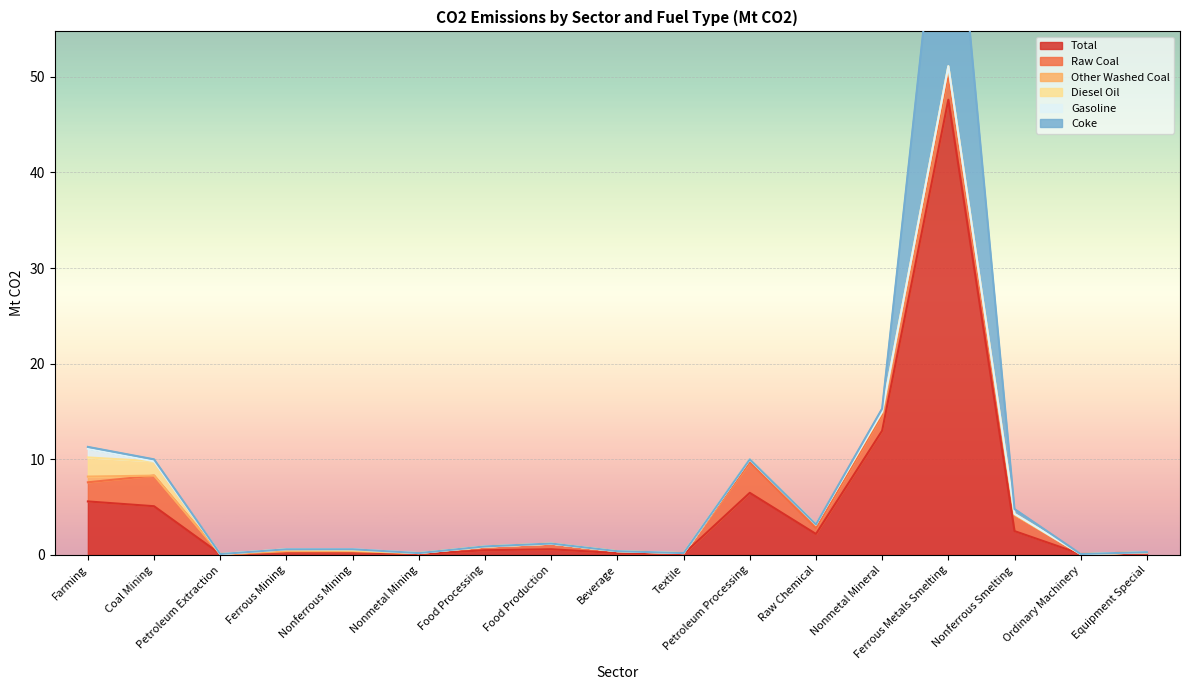

Reading left to right, what are all the values shown in this chart?

Total: Farming=5.6	Coal Mining=5.1	Petroleum Extraction=0.1	Ferrous Mining=0.3	Nonferrous Mining=0.3	Nonmetal Mining=0.1	Food Processing=0.5	Food Production=0.6	Beverage=0.2	Textile=0.1	Petroleum Processing=6.5	Raw Chemical=2.2	Nonmetal Mineral=13.0	Ferrous Metals Smelting=47.6	Nonferrous Smelting=2.5	Ordinary Machinery=0.1	Equipment Special=0.3
Raw Coal: Farming=2.0	Coal Mining=3.2	Petroleum Extraction=0.0	Ferrous Mining=0.1	Nonferrous Mining=0.1	Nonmetal Mining=0.1	Food Processing=0.4	Food Production=0.6	Beverage=0.2	Textile=0.1	Petroleum Processing=3.2	Raw Chemical=0.6	Nonmetal Mineral=1.7	Ferrous Metals Smelting=2.7	Nonferrous Smelting=1.7	Ordinary Machinery=0.0	Equipment Special=0.0
Other Washed Coal: Farming=0.6	Coal Mining=0.0	Petroleum Extraction=0.0	Ferrous Mining=0.0	Nonferrous Mining=0.0	Nonmetal Mining=0.0	Food Processing=0.0	Food Production=0.0	Beverage=0.0	Textile=0.0	Petroleum Processing=0.3	Raw Chemical=0.4	Nonmetal Mineral=0.2	Ferrous Metals Smelting=0.7	Nonferrous Smelting=0.0	Ordinary Machinery=0.0	Equipment Special=0.0
Diesel Oil: Farming=2.0	Coal Mining=1.5	Petroleum Extraction=0.0	Ferrous Mining=0.2	Nonferrous Mining=0.1	Nonmetal Mining=0.0	Food Processing=0.0	Food Production=0.0	Beverage=0.0	Textile=0.0	Petroleum Processing=0.0	Raw Chemical=0.0	Nonmetal Mineral=0.1	Ferrous Metals Smelting=0.1	Nonferrous Smelting=0.1	Ordinary Machinery=0.0	Equipment Special=0.0
Gasoline: Farming=0.9	Coal Mining=0.0	Petroleum Extraction=0.0	Ferrous Mining=0.0	Nonferrous Mining=0.1	Nonmetal Mining=0.0	Food Processing=0.0	Food Production=0.0	Beverage=0.0	Textile=0.0	Petroleum Processing=0.0	Raw Chemical=0.0	Nonmetal Mineral=0.0	Ferrous Metals Smelting=0.0	Nonferrous Smelting=0.0	Ordinary Machinery=0.0	Equipment Special=0.0
Coke: Farming=0.2	Coal Mining=0.2	Petroleum Extraction=0.0	Ferrous Mining=0.0	Nonferrous Mining=0.0	Nonmetal Mining=0.0	Food Processing=0.0	Food Production=0.0	Beverage=0.0	Textile=0.0	Petroleum Processing=0.0	Raw Chemical=0.0	Nonmetal Mineral=0.3	Ferrous Metals Smelting=27.7	Nonferrous Smelting=0.5	Ordinary Machinery=0.0	Equipment Special=0.0